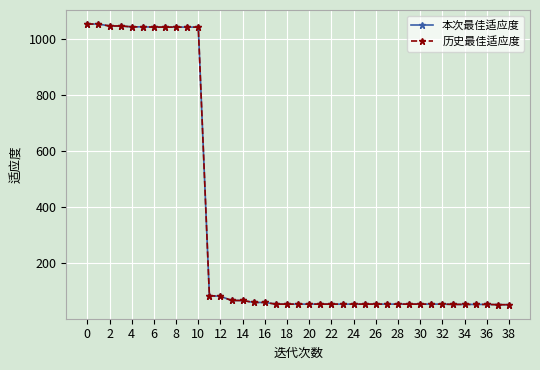

What is the maximum value shown in the chart?

1053